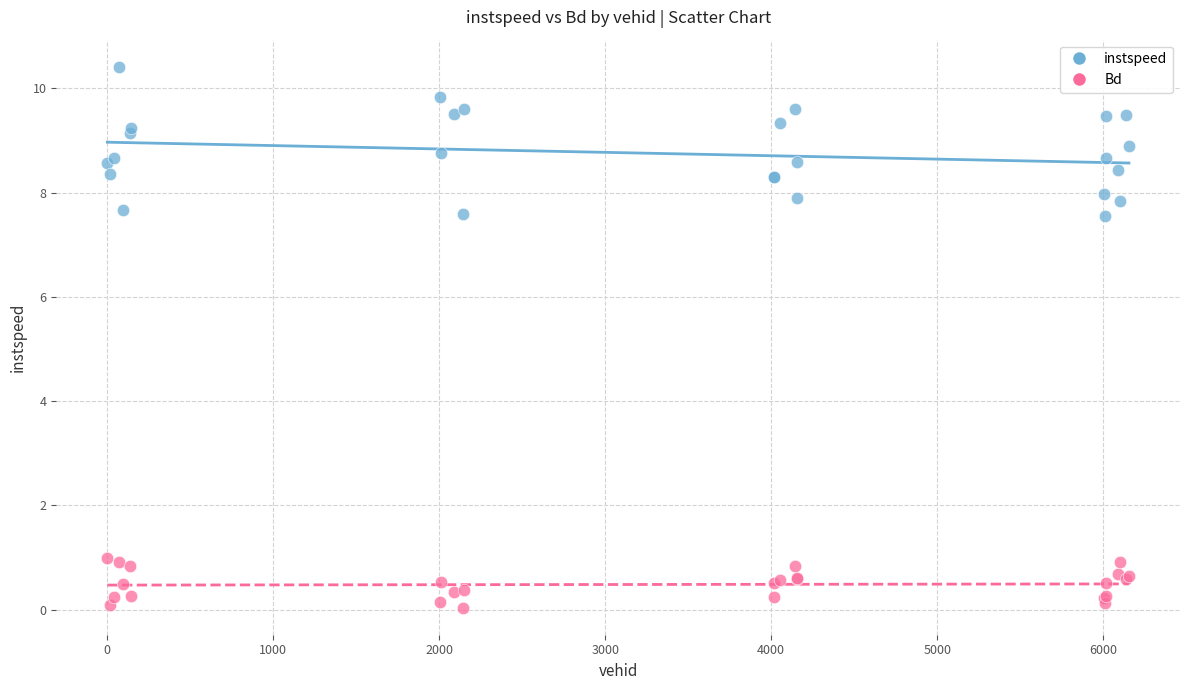

What are all the series names shown in the legend?

instspeed, Bd